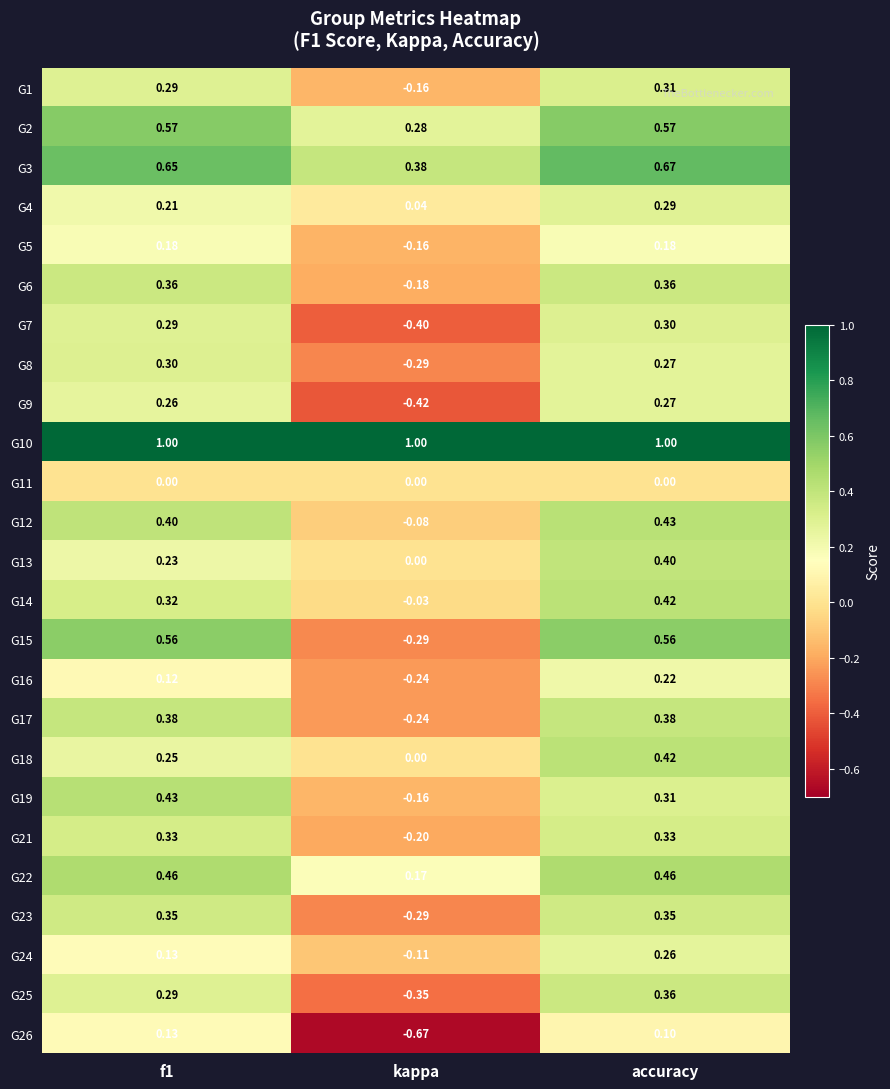

Is the value of G17 at kappa greater than the value of G6 at f1?

No